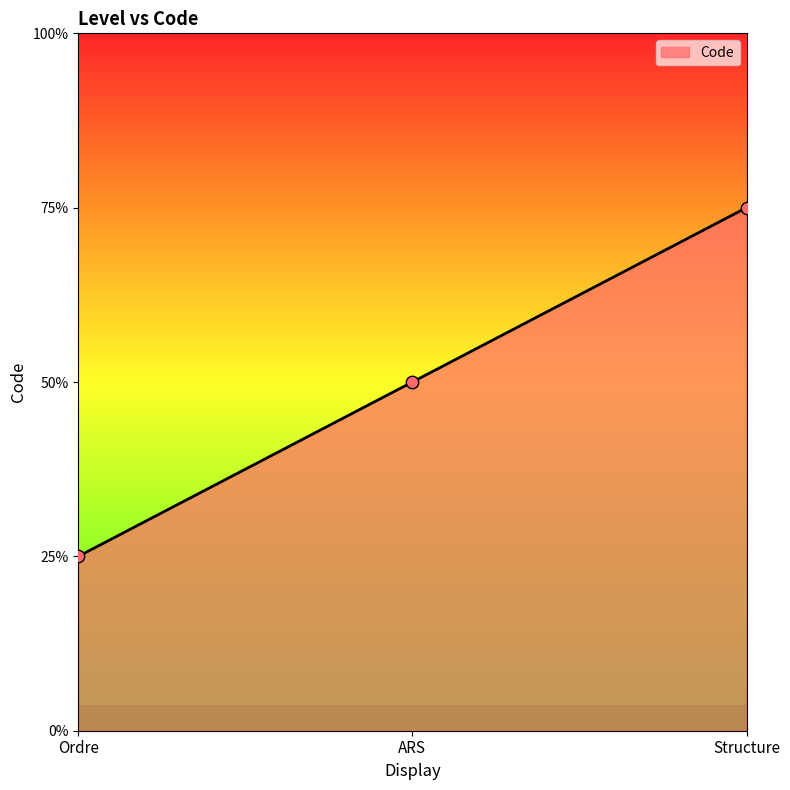

Between ARS and Structure, which is larger?

Structure